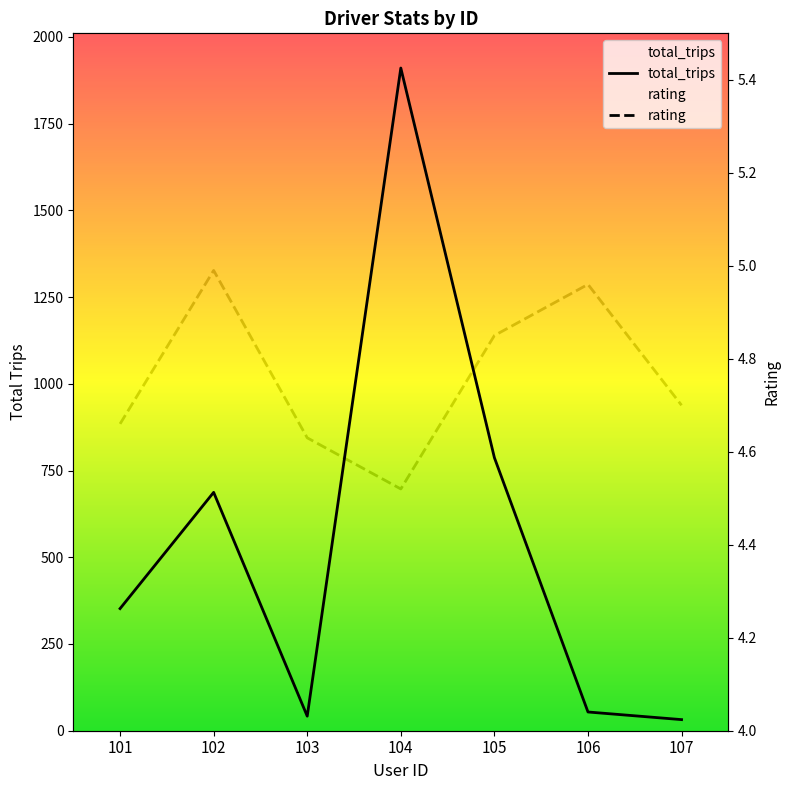

Which series has the largest total across all categories?

total_trips